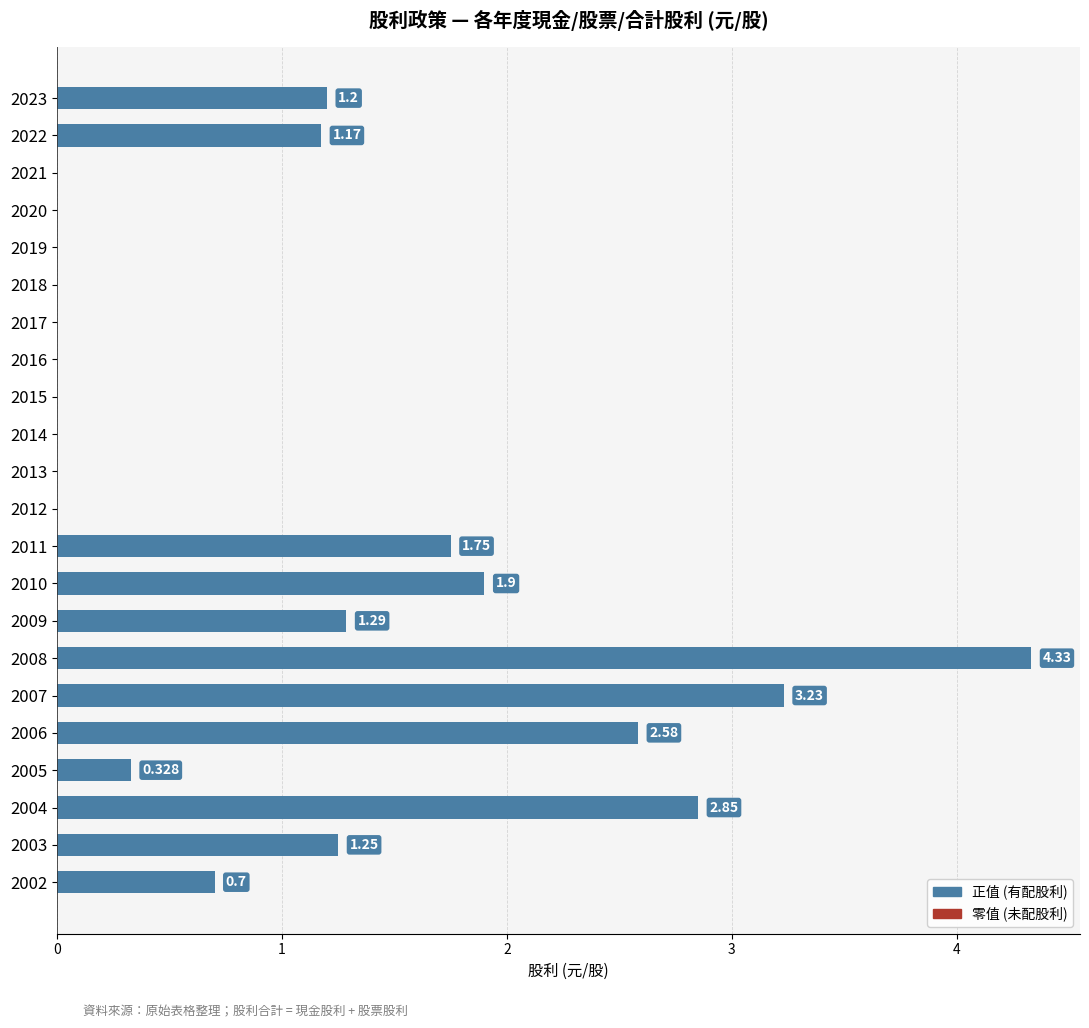

How many values are above zero?

12